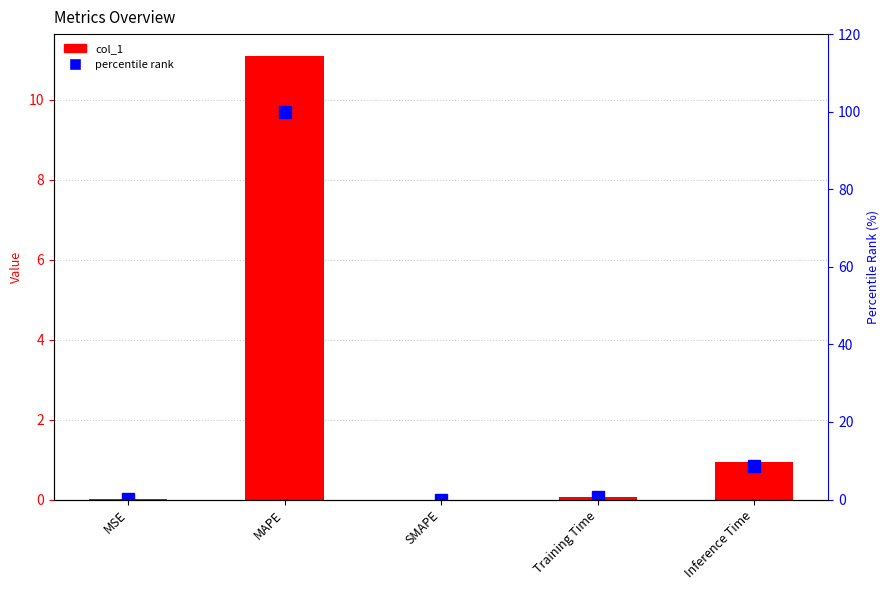

Rank the series by their maximum value, from highest to lowest.

percentile rank, col_1